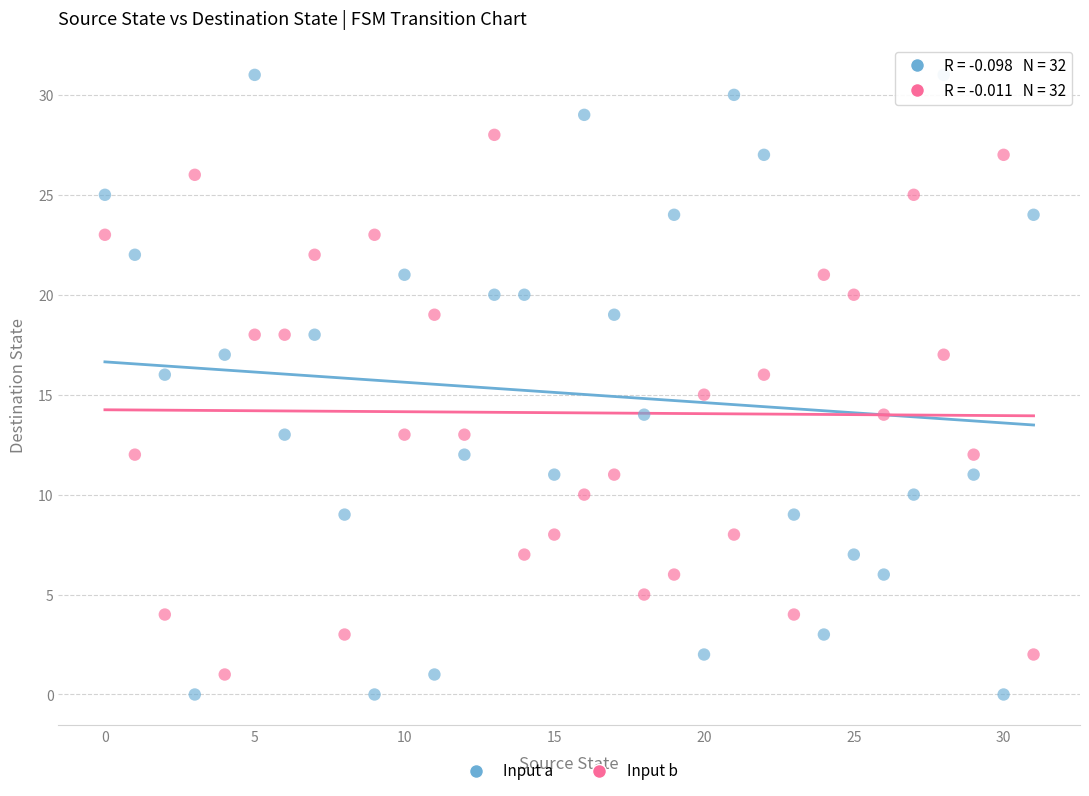

Which series has the widest spread of Y values?

Input a